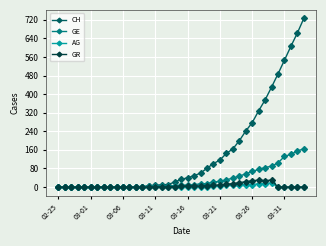

What is the greatest value displayed?

726